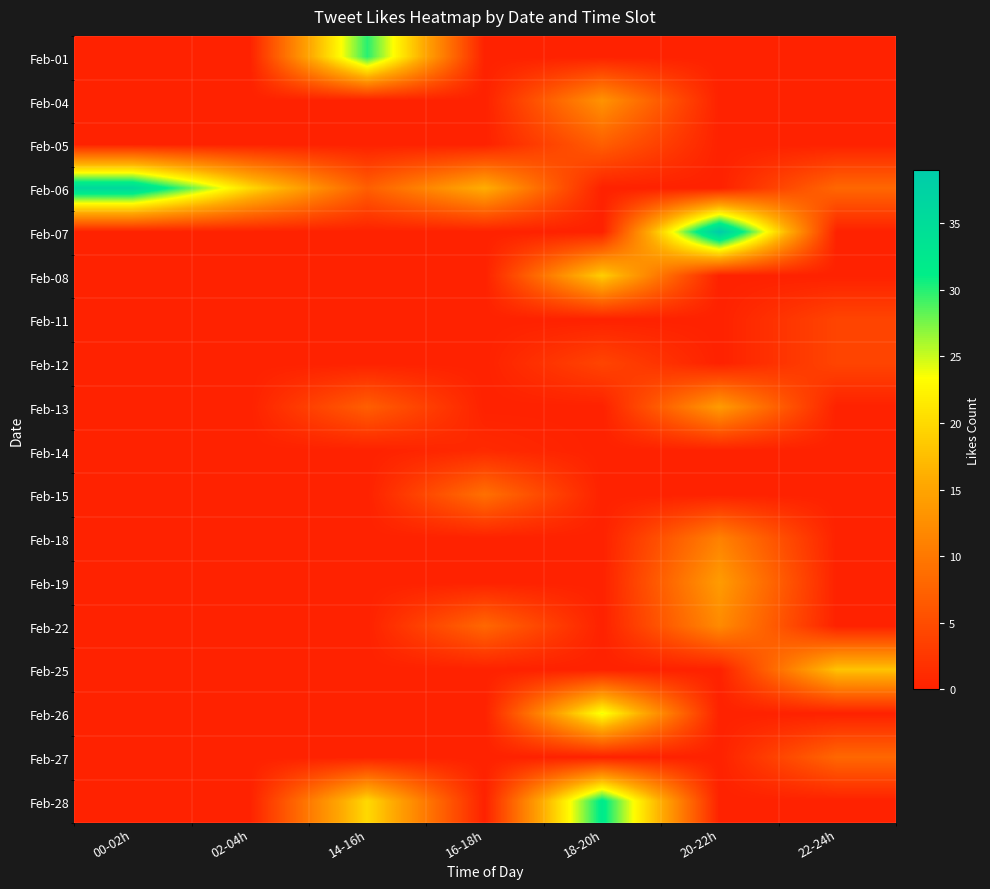

Between 14-16h and 16-18h, which series saw the biggest shift?

Feb-01